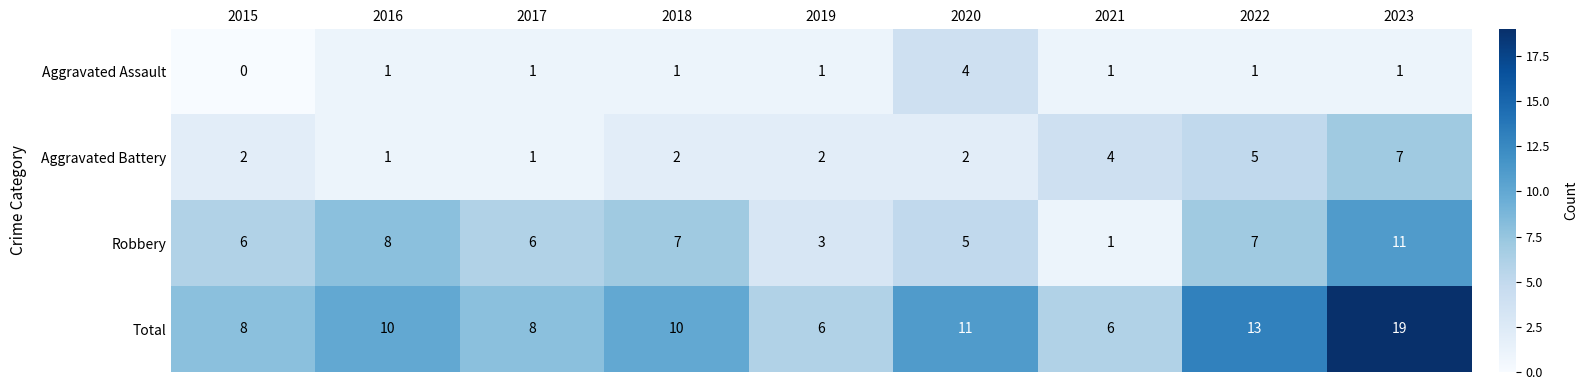

At which label is Total closest to 12?

2020